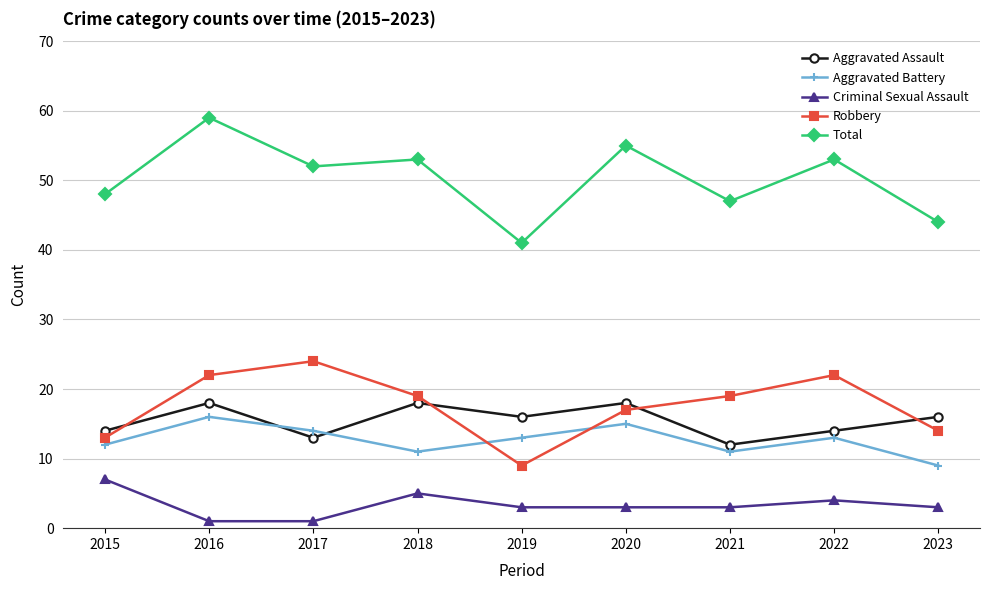

Where is the first local minimum for Robbery?

2019